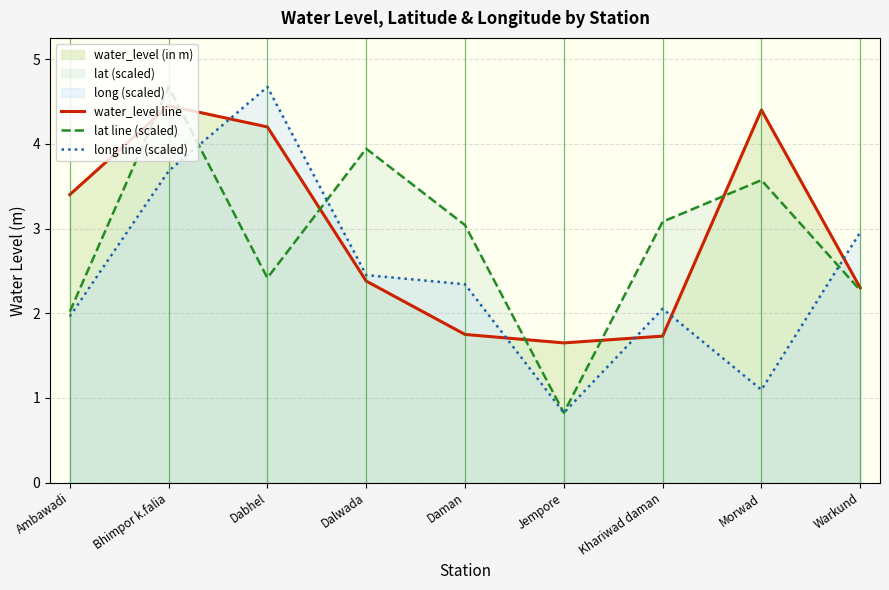

What is the lowest value of the water_level line series?

1.6